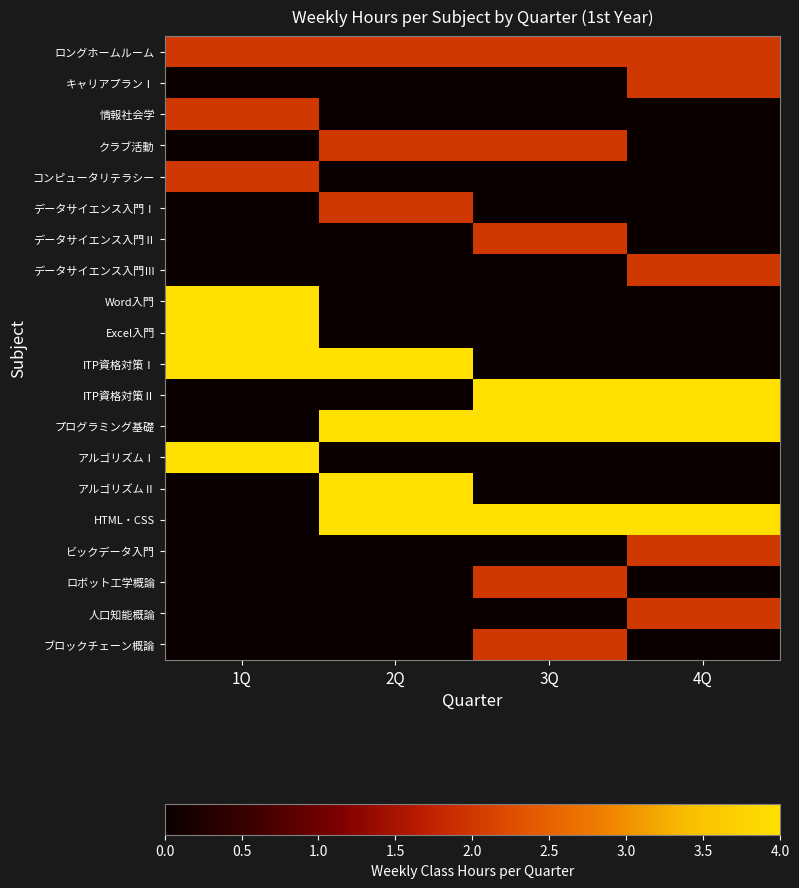

Reading left to right, what are all the values shown in this chart?

ロングホームルーム: 1Q=2	2Q=2	3Q=2	4Q=2
キャリアプランⅠ: 1Q=0	2Q=0	3Q=0	4Q=2
情報社会学: 1Q=2	2Q=0	3Q=0	4Q=0
クラブ活動: 1Q=0	2Q=2	3Q=2	4Q=0
コンピュータリテラシー: 1Q=2	2Q=0	3Q=0	4Q=0
データサイエンス入門Ⅰ: 1Q=0	2Q=2	3Q=0	4Q=0
データサイエンス入門Ⅱ: 1Q=0	2Q=0	3Q=2	4Q=0
データサイエンス入門Ⅲ: 1Q=0	2Q=0	3Q=0	4Q=2
Word入門: 1Q=4	2Q=0	3Q=0	4Q=0
Excel入門: 1Q=4	2Q=0	3Q=0	4Q=0
ITP資格対策Ⅰ: 1Q=4	2Q=4	3Q=0	4Q=0
ITP資格対策Ⅱ: 1Q=0	2Q=0	3Q=4	4Q=4
プログラミング基礎: 1Q=0	2Q=4	3Q=4	4Q=4
アルゴリズムⅠ: 1Q=4	2Q=0	3Q=0	4Q=0
アルゴリズムⅡ: 1Q=0	2Q=4	3Q=0	4Q=0
HTML・CSS: 1Q=0	2Q=4	3Q=4	4Q=4
ビックデータ入門: 1Q=0	2Q=0	3Q=0	4Q=2
ロボット工学概論: 1Q=0	2Q=0	3Q=2	4Q=0
人口知能概論: 1Q=0	2Q=0	3Q=0	4Q=2
ブロックチェーン概論: 1Q=0	2Q=0	3Q=2	4Q=0